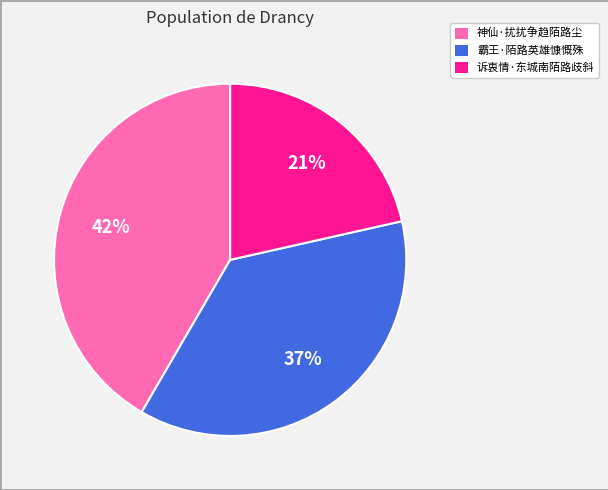

Between 诉衷情·东城南陌路歧斜 and 霸王·陌路英雄慷慨殊, which is larger?

霸王·陌路英雄慷慨殊